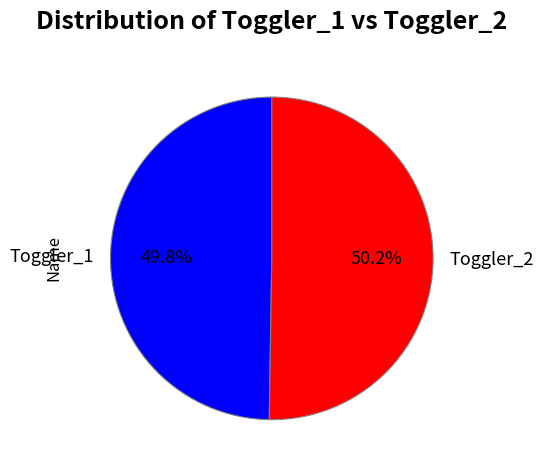

What is the ratio of the value at Toggler_1 to the value at Toggler_2?

1.0